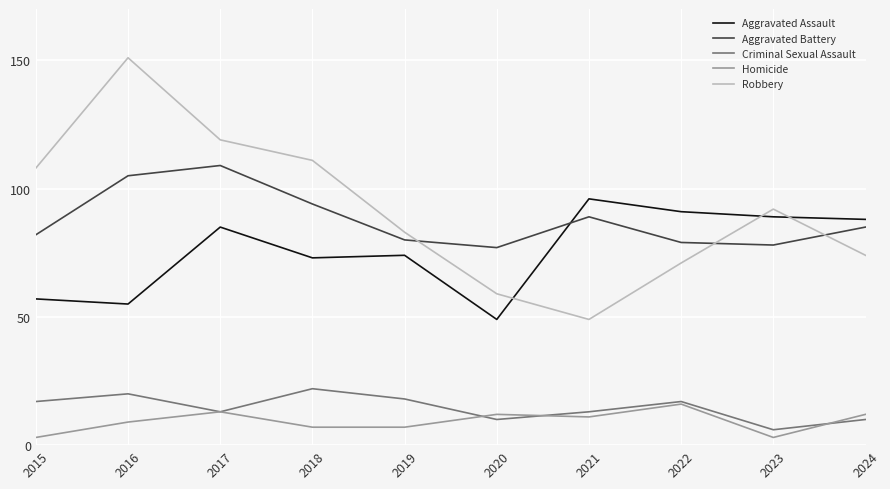

What is the average value of the Aggravated Battery series?

88